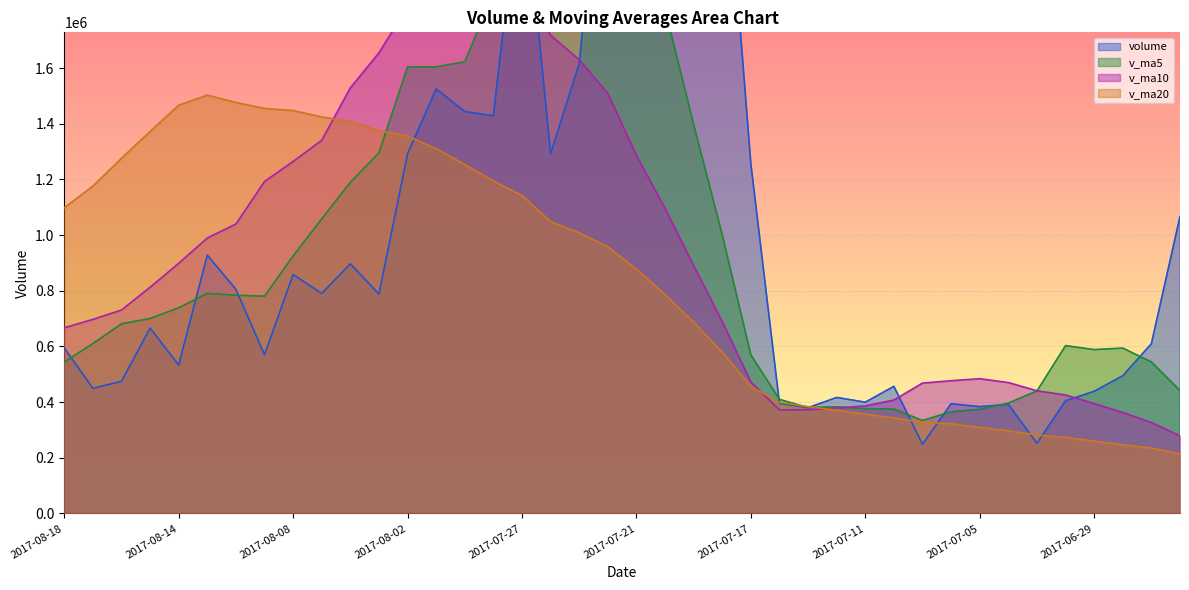

What is the approximate value of v_ma5 at 2017-08-17?

610282.0